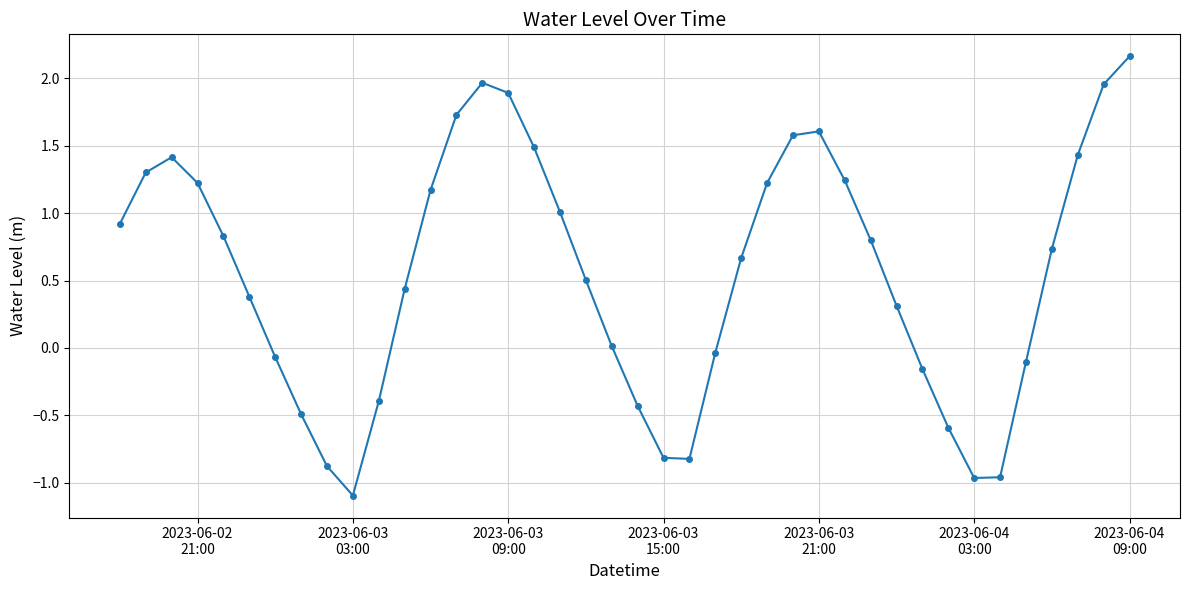

True or false: there are more than 2 points higher than both neighbors.

True